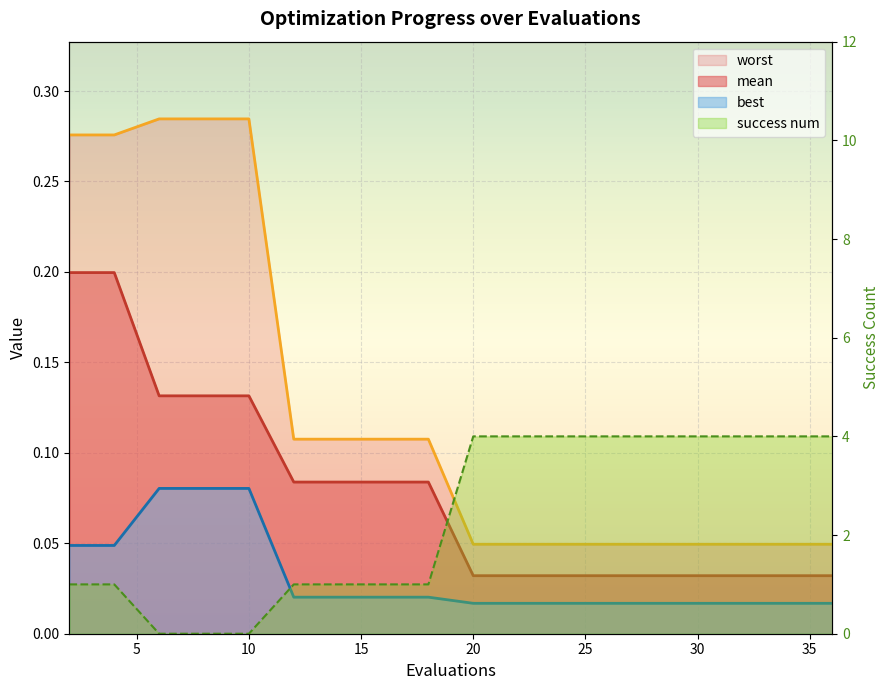

What is the value of the worst point at the 6th from the left?

0.1